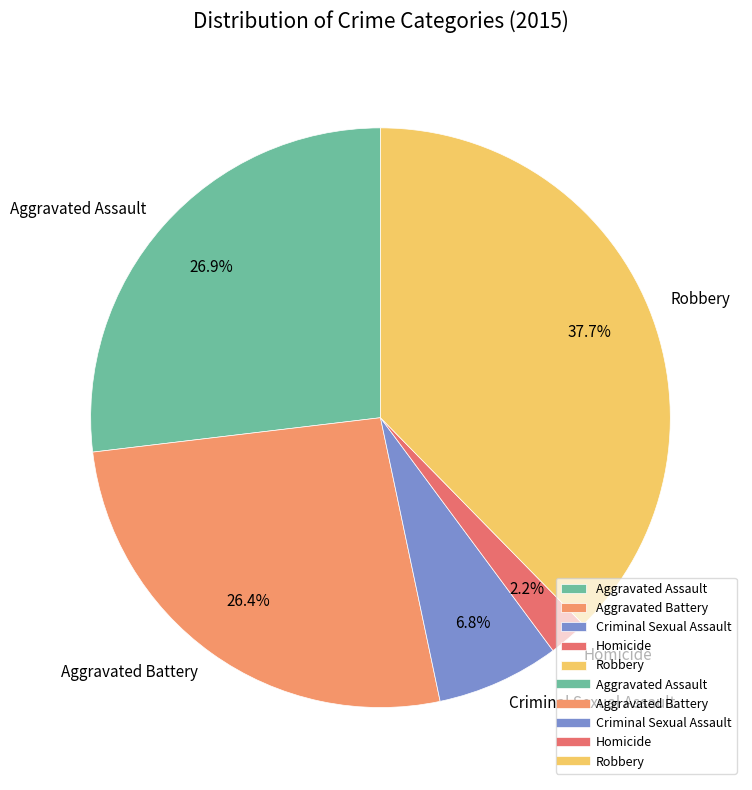

What percentage is the Aggravated Assault slice, to the nearest percent?

27%